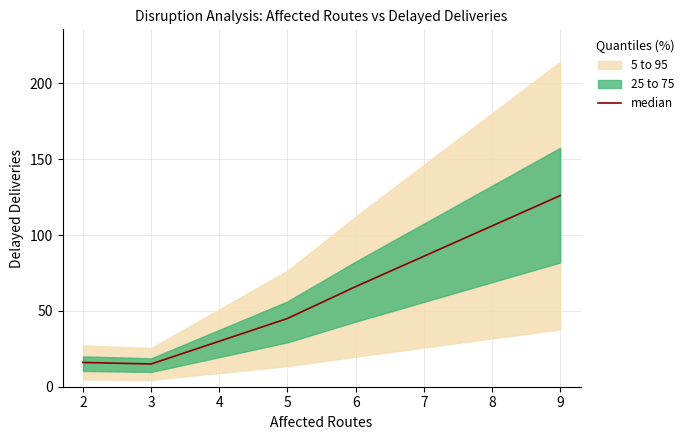

What is the maximum value for median?

126